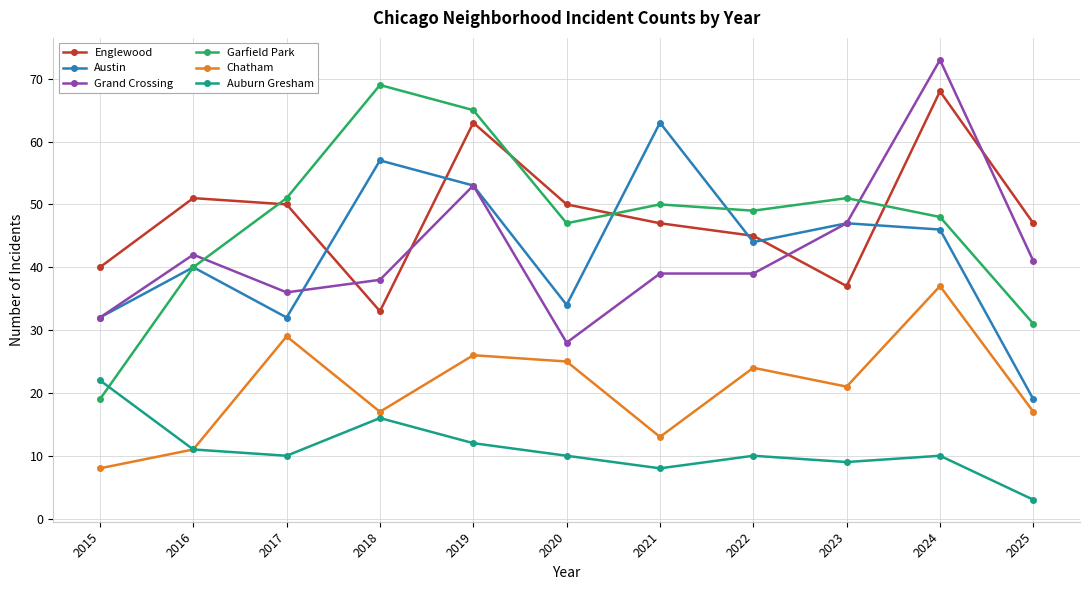

At which category is the sum across all series the highest?

2024